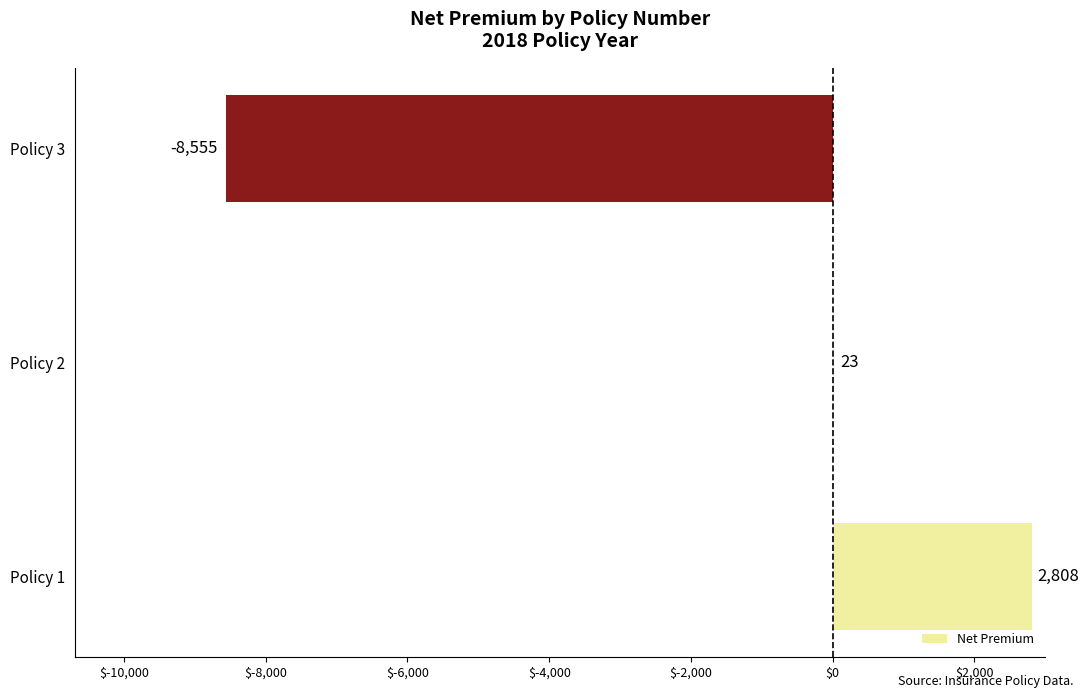

Is it true that the value at Policy 1 is 1944.9?

False